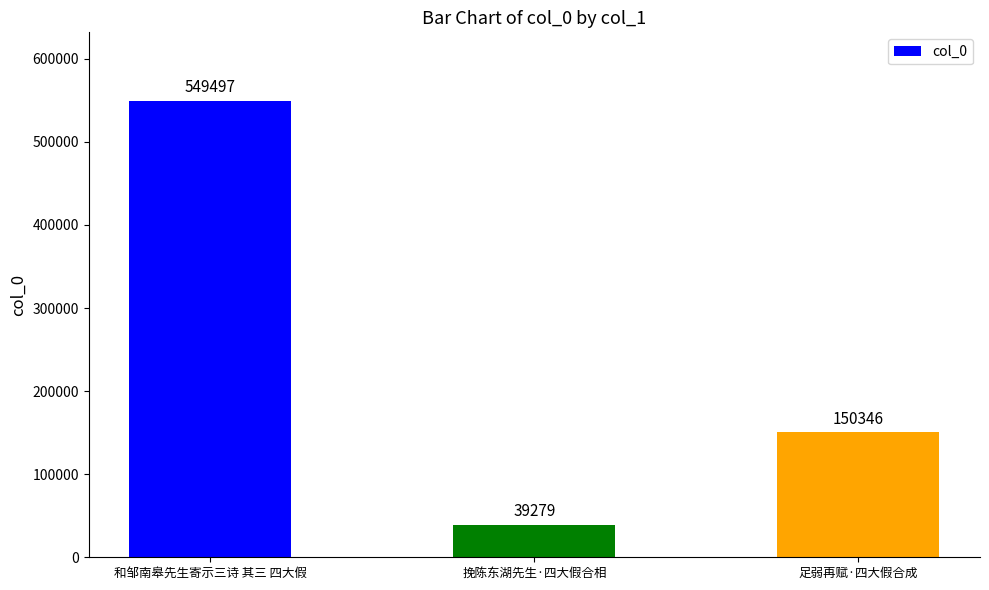

What position from the right is 足弱再赋·四大假合成?

1